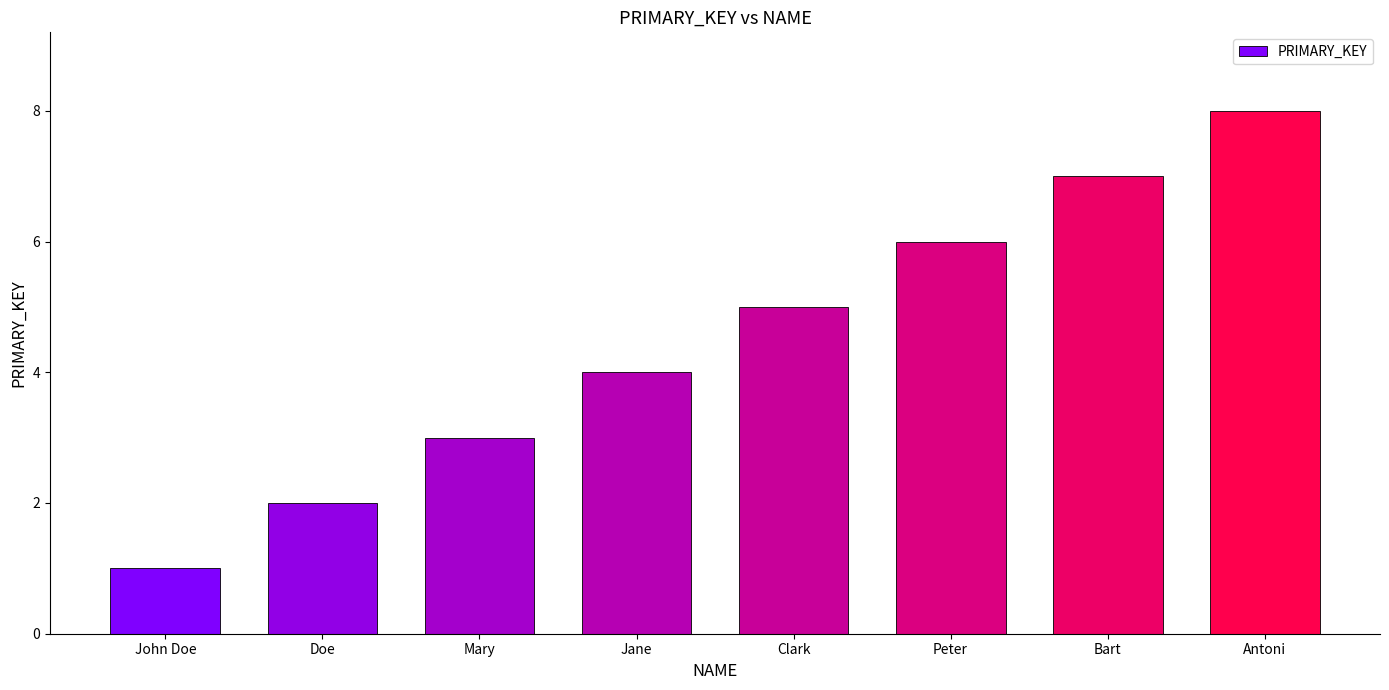

What position from the left is Peter?

6